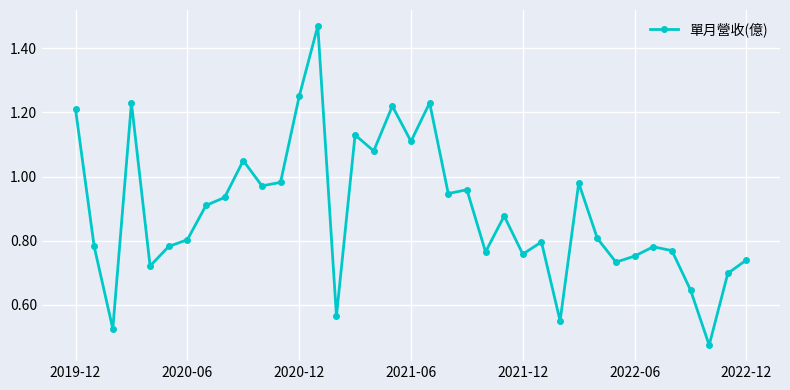

True or false: there are more than 1 points higher than both neighbors.

True